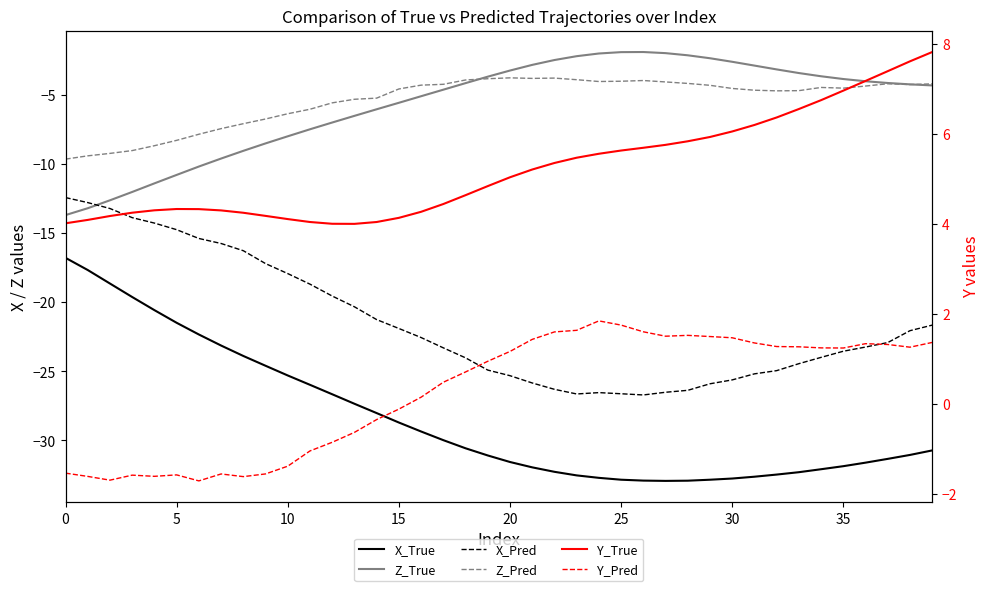

True or false: X_True has more than 0 interior local peaks.

False